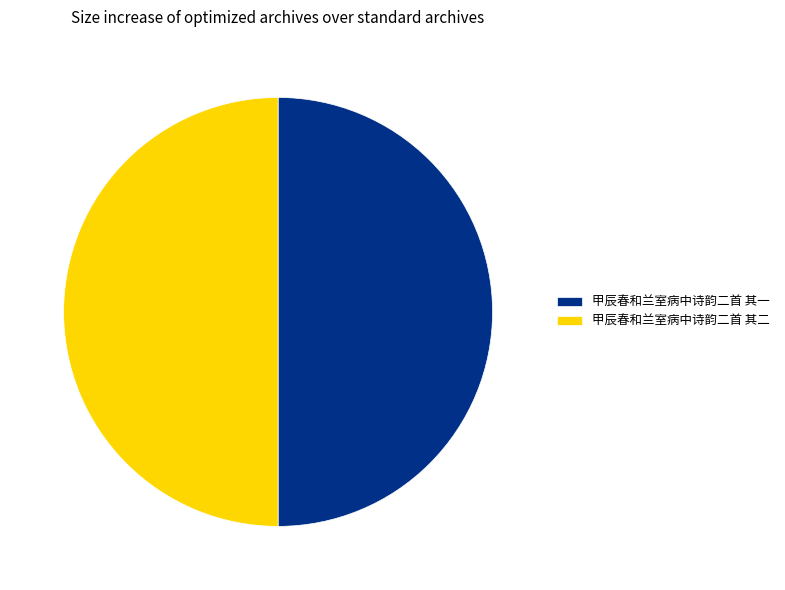

Is the sum of 甲辰春和兰室病中诗韵二首 其一 and 甲辰春和兰室病中诗韵二首 其二 greater than half?

Yes